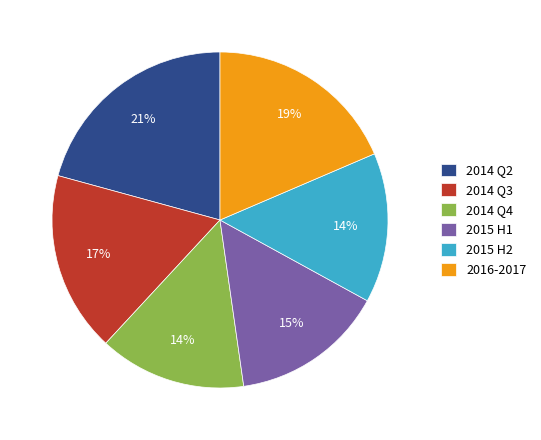

The 2015 H1 slice represents 15% of the pie. True or false?

True